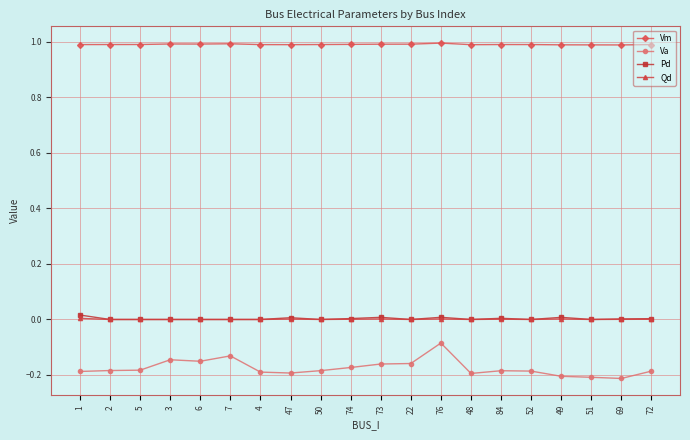

True or false: Va and Pd cross at least once.

False